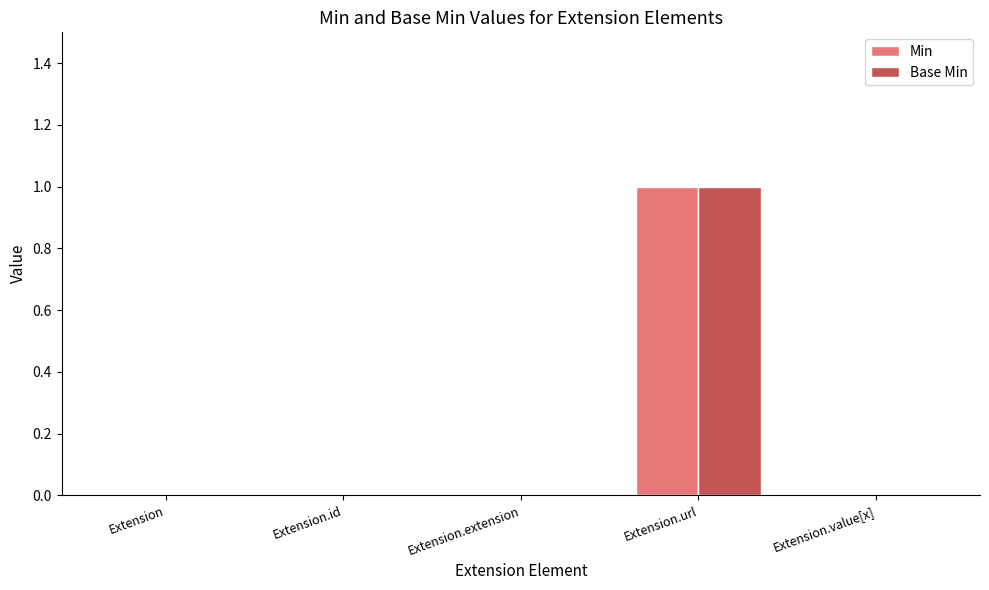

Is the value of Base Min at Extension.url greater than the value of Min at Extension.id?

Yes